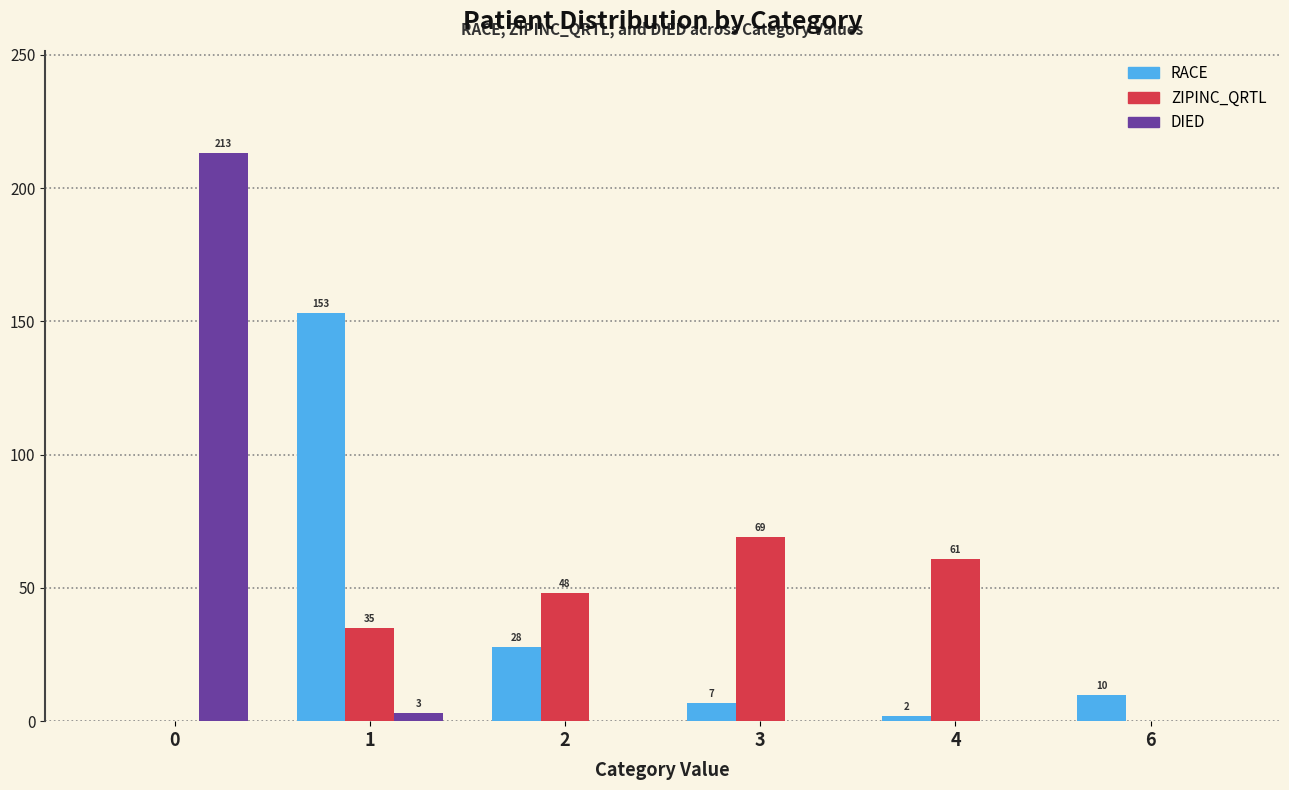

What is the difference between the DIED values at 6 and 1?

3